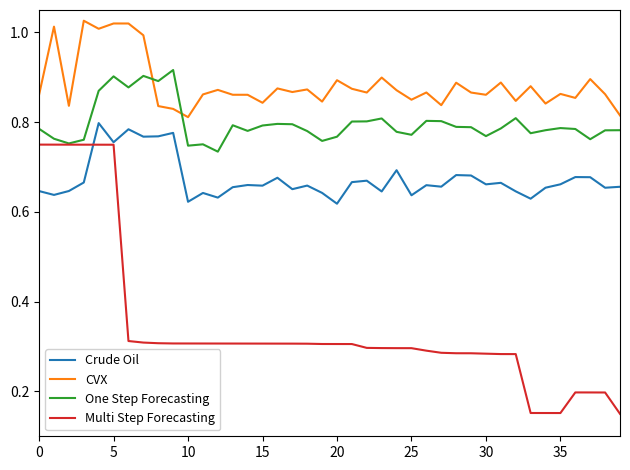

In Crude Oil, how many points are higher than both neighbors (excluding endpoints)?

13